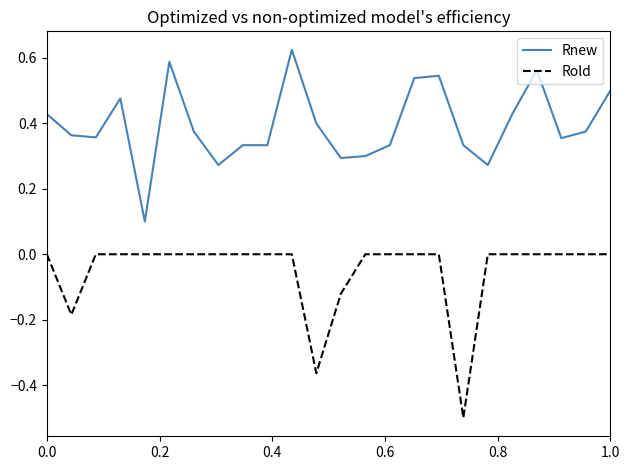

What is the minimum value shown in the chart?

-0.5